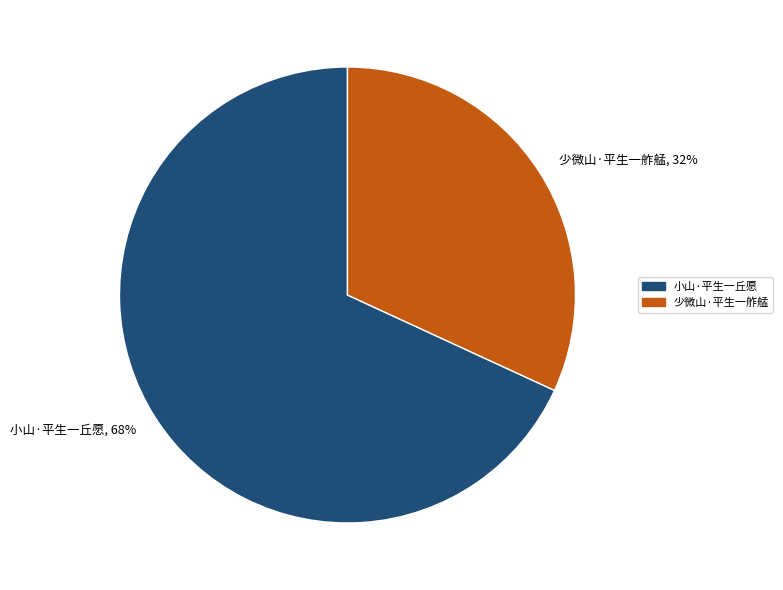

To the nearest percent, what is the difference between the 少微山·平生一舴艋 and 小山·平生一丘愿 slice percentages?

36%